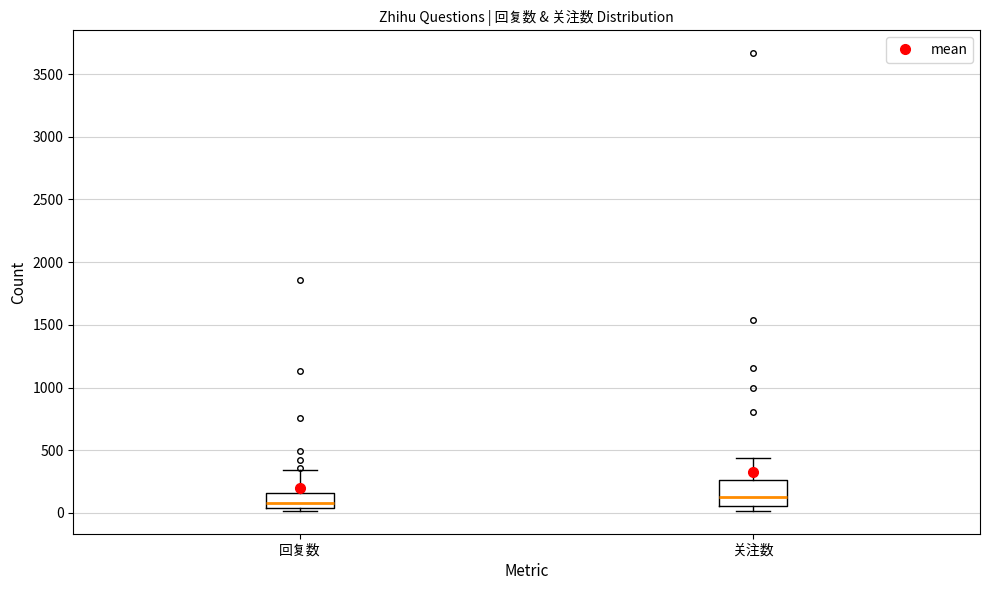

Reading left to right, read every box against the y-axis: the position of its median line, the range the box covers, and the ends of its whiskers. The values are not printed on the chart, so give them approximately, as read against the axis.

回复数: median 100, box 50 to 150, whiskers 0 to 350
关注数: median 100, box 50 to 250, whiskers 0 to 450